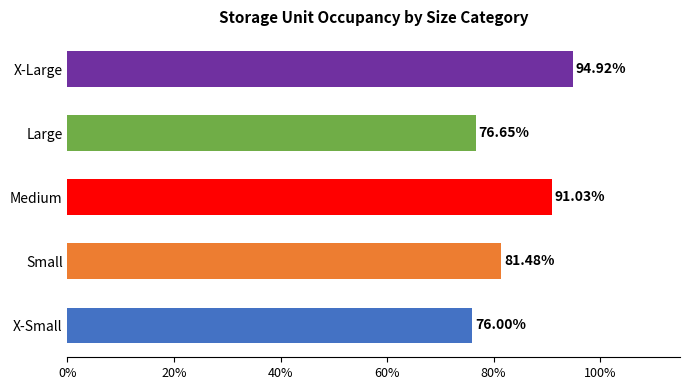

What is the difference between the maximum and minimum values?

0.2